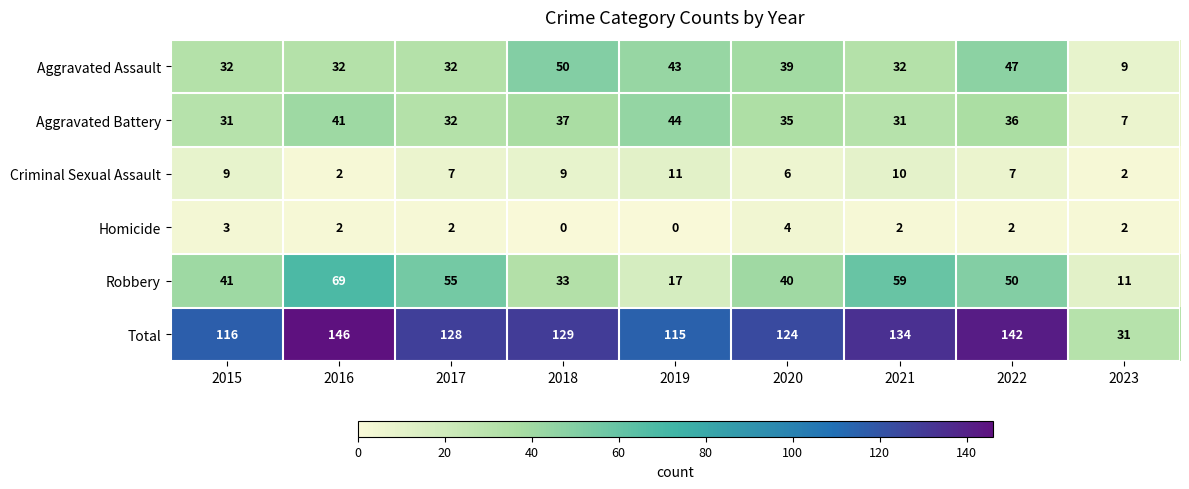

Where does the Criminal Sexual Assault series first go above 7?

2015